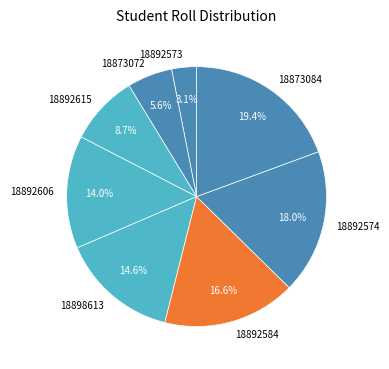

What percentage is the 18873072 slice, to the nearest percent?

6%